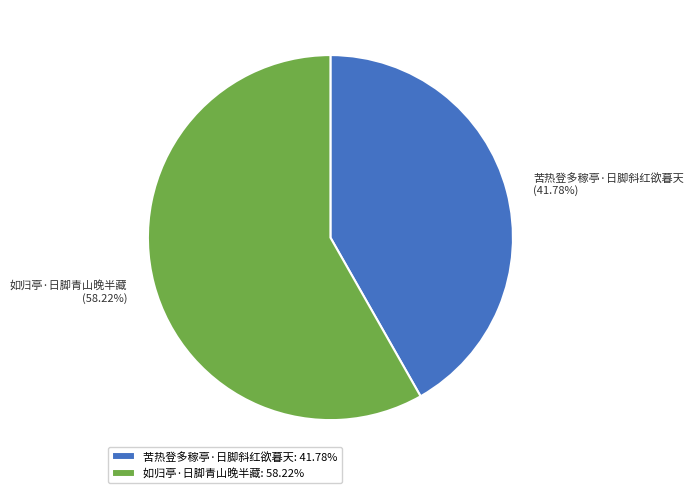

True or false: 如归亭·日脚青山晚半藏 accounts for 58% of the total.

True